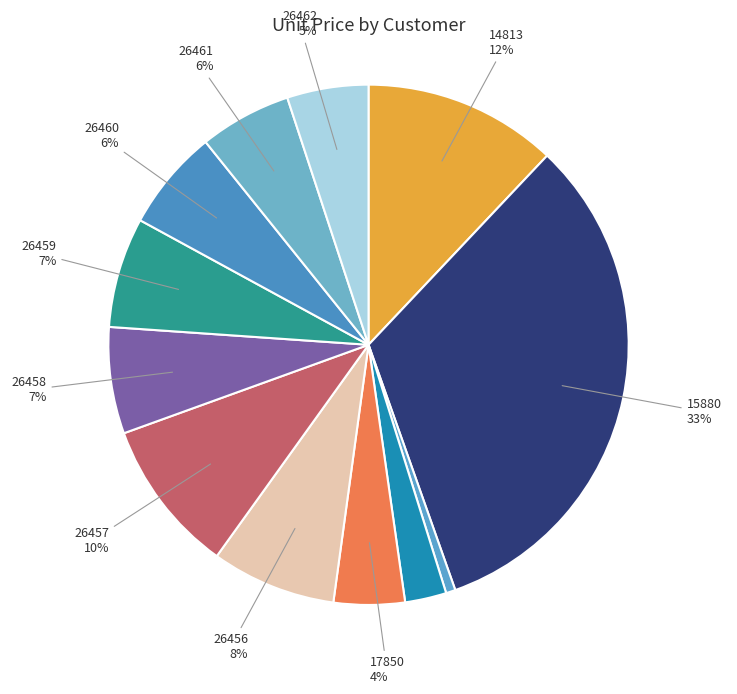

Which slice is the largest?

15880